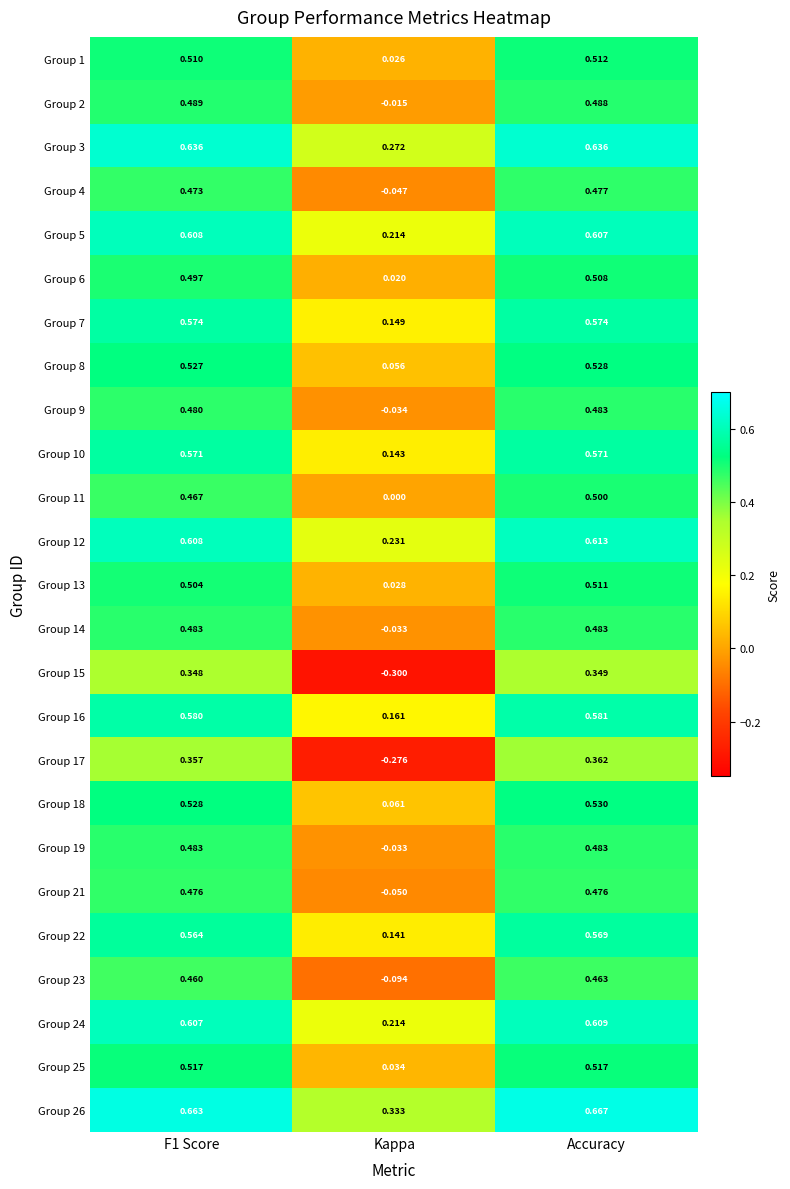

At which category does the chart reach its peak across all series?

Accuracy